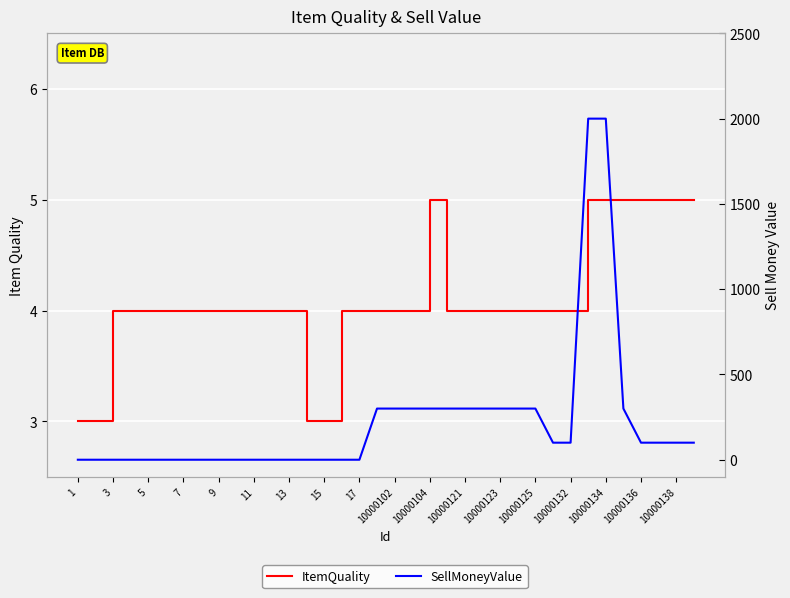

The value of SellMoneyValue at 5 is 772. True or false?

False